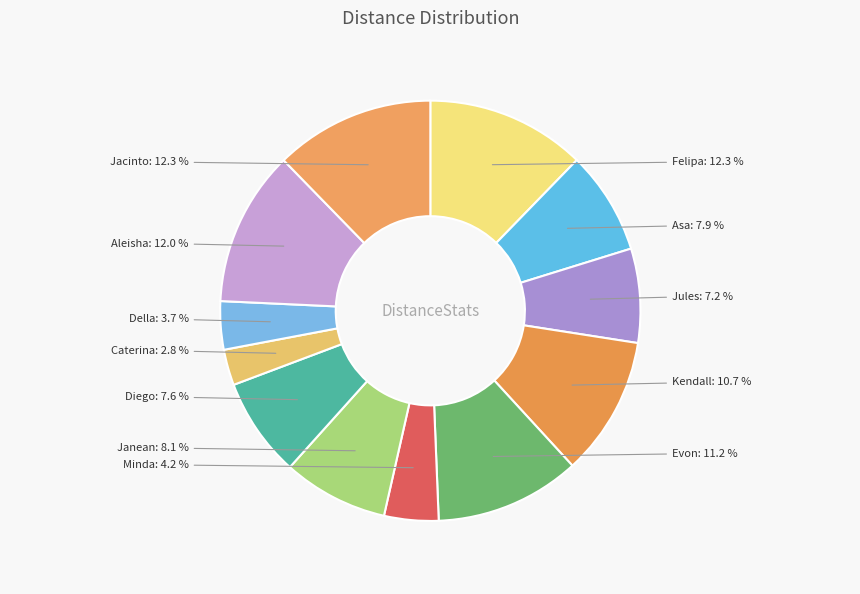

Which has a higher value, Felipa or Evon?

Felipa